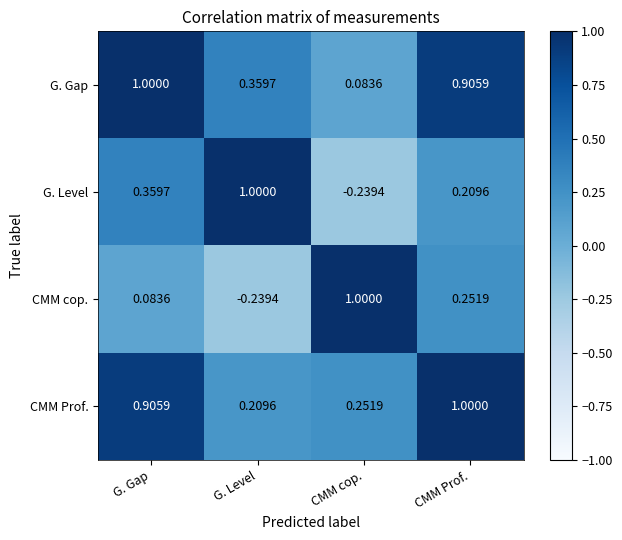

Between CMM cop. and CMM Prof., which series saw the biggest shift?

G. Gap